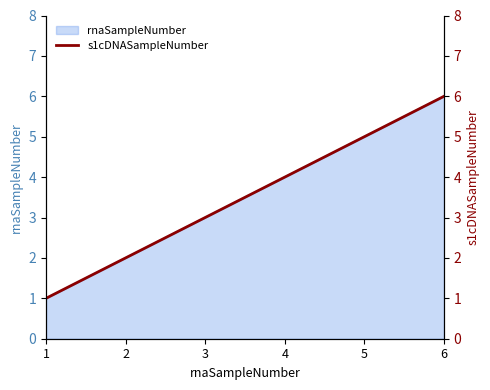

The chart shows a value of 7 at 5. True or false?

False